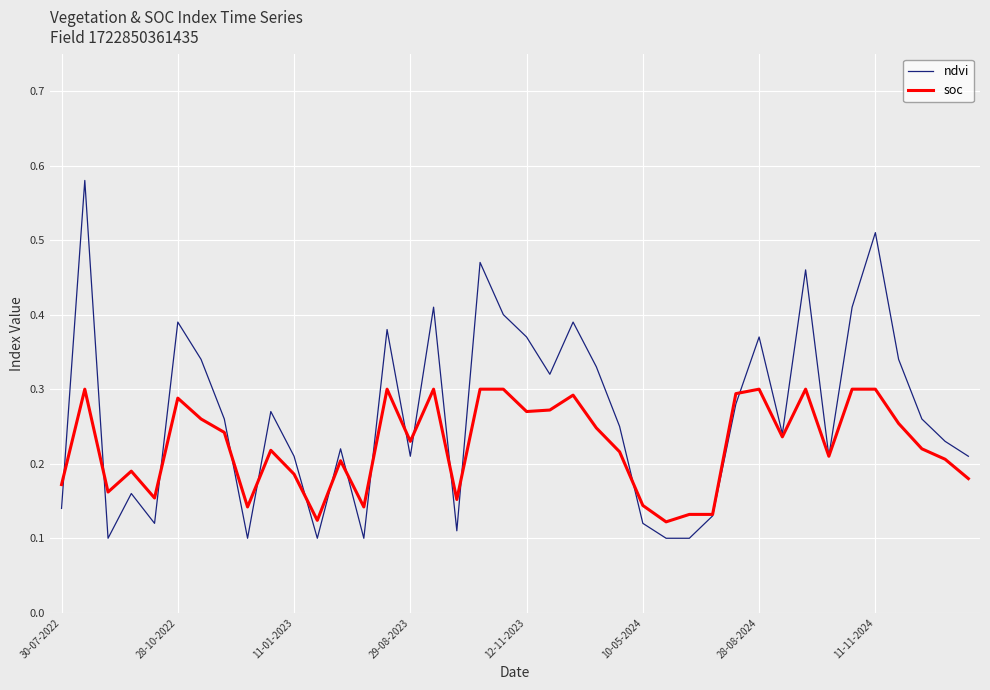

Which series has the largest total across all categories?

ndvi